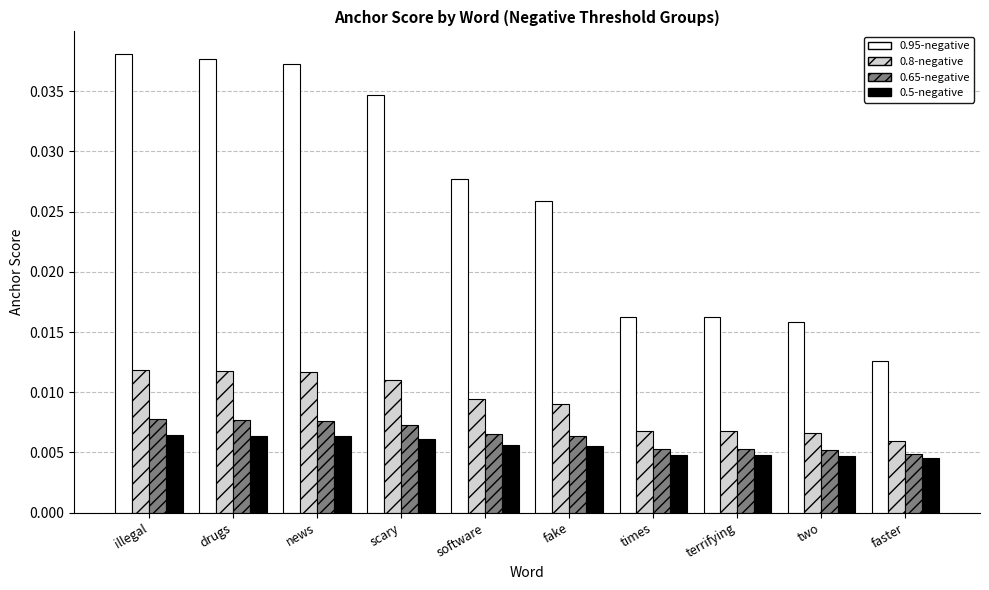

What is the label of the 4th bar from the right?

times